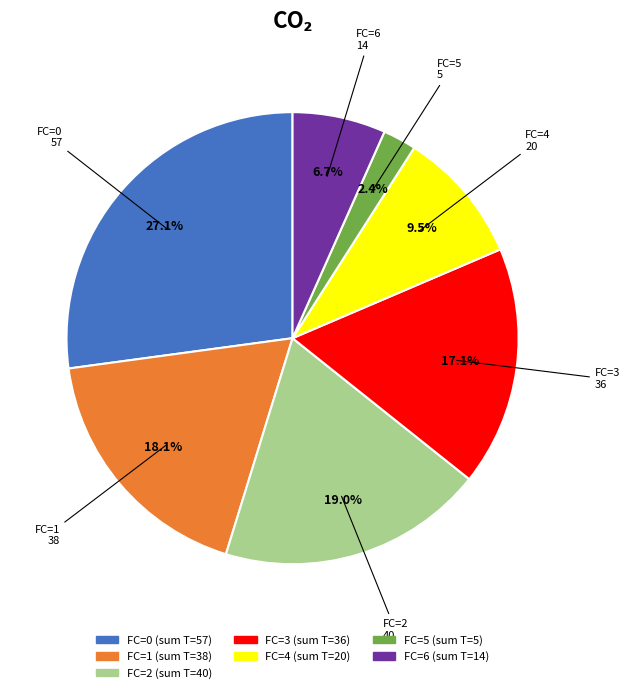

Which category has the smallest portion of the pie?

FC=5